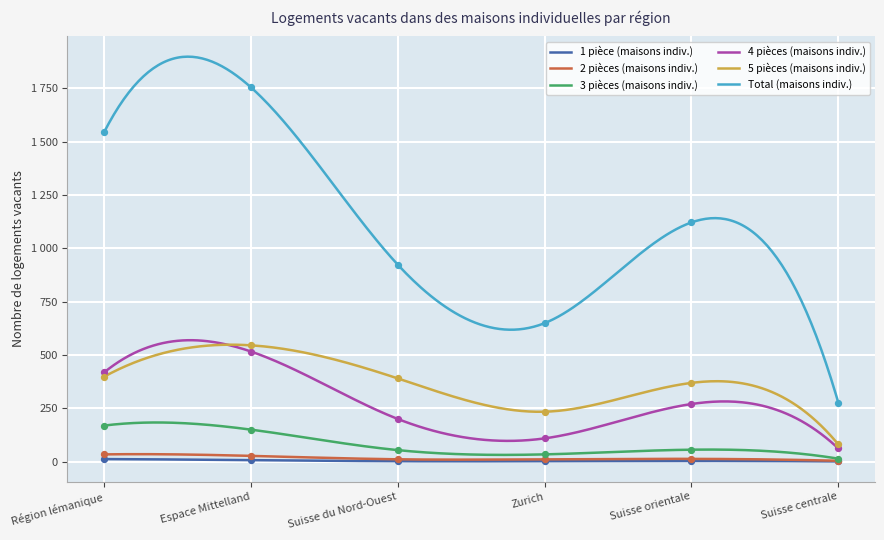

What are all the series names shown in the legend?

1 pièce (maisons indiv.), 2 pièces (maisons indiv.), 3 pièces (maisons indiv.), 4 pièces (maisons indiv.), 5 pièces (maisons indiv.), Total (maisons indiv.)